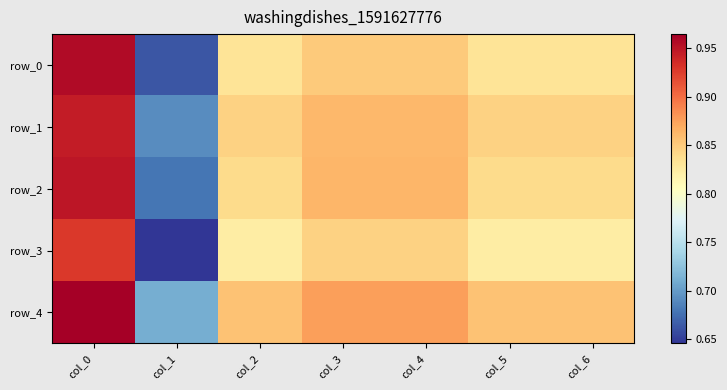

Which category has the highest value across all series?

col_0